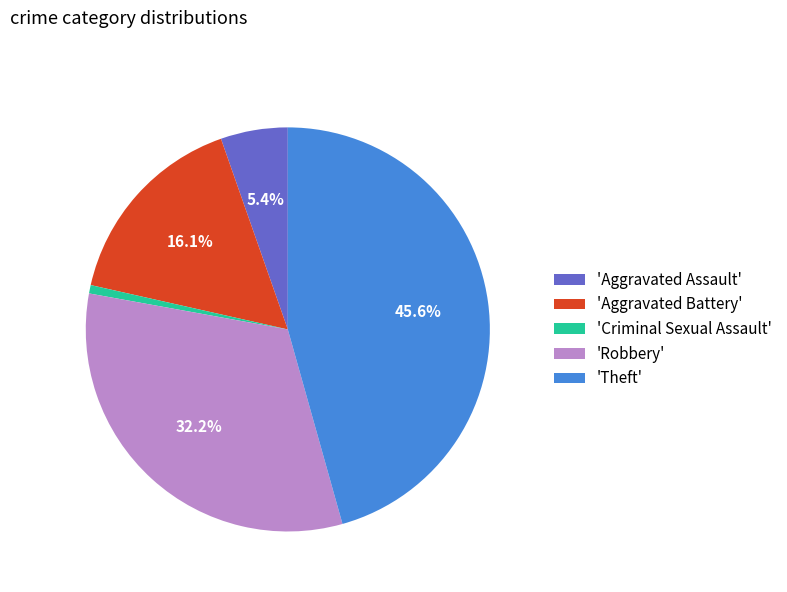

Combined, what portion of the pie is 'Aggravated Battery' and 'Robbery'?

48.3%